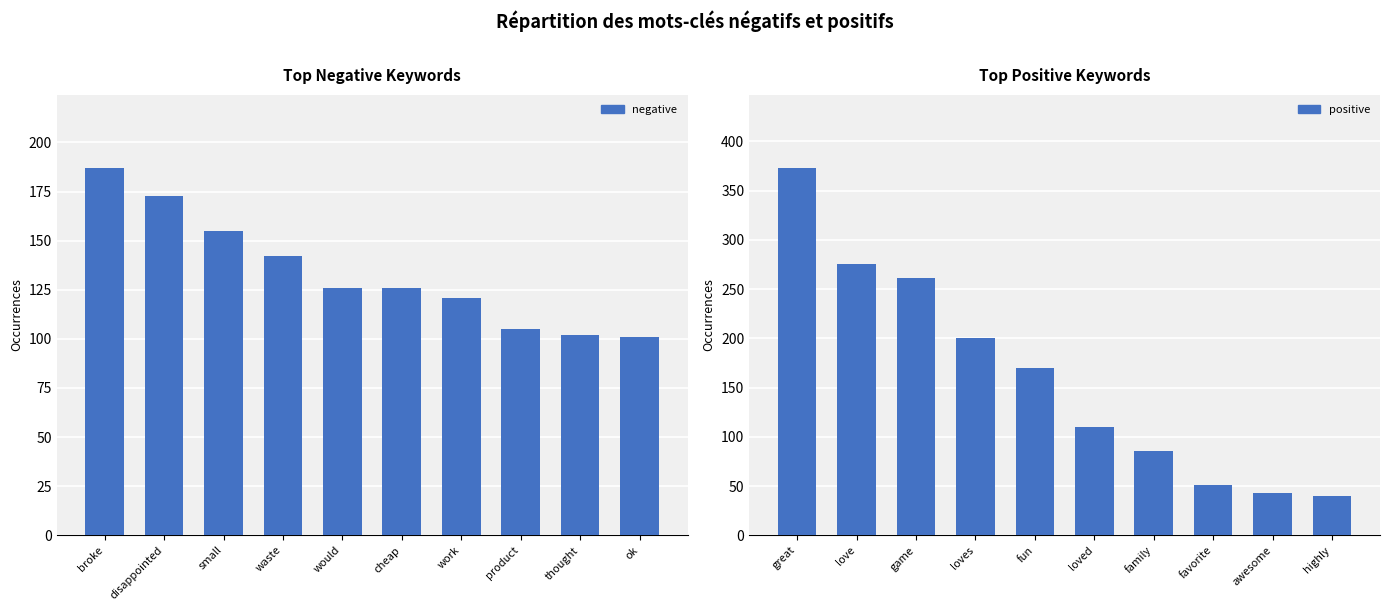

What position from the right is would?

6